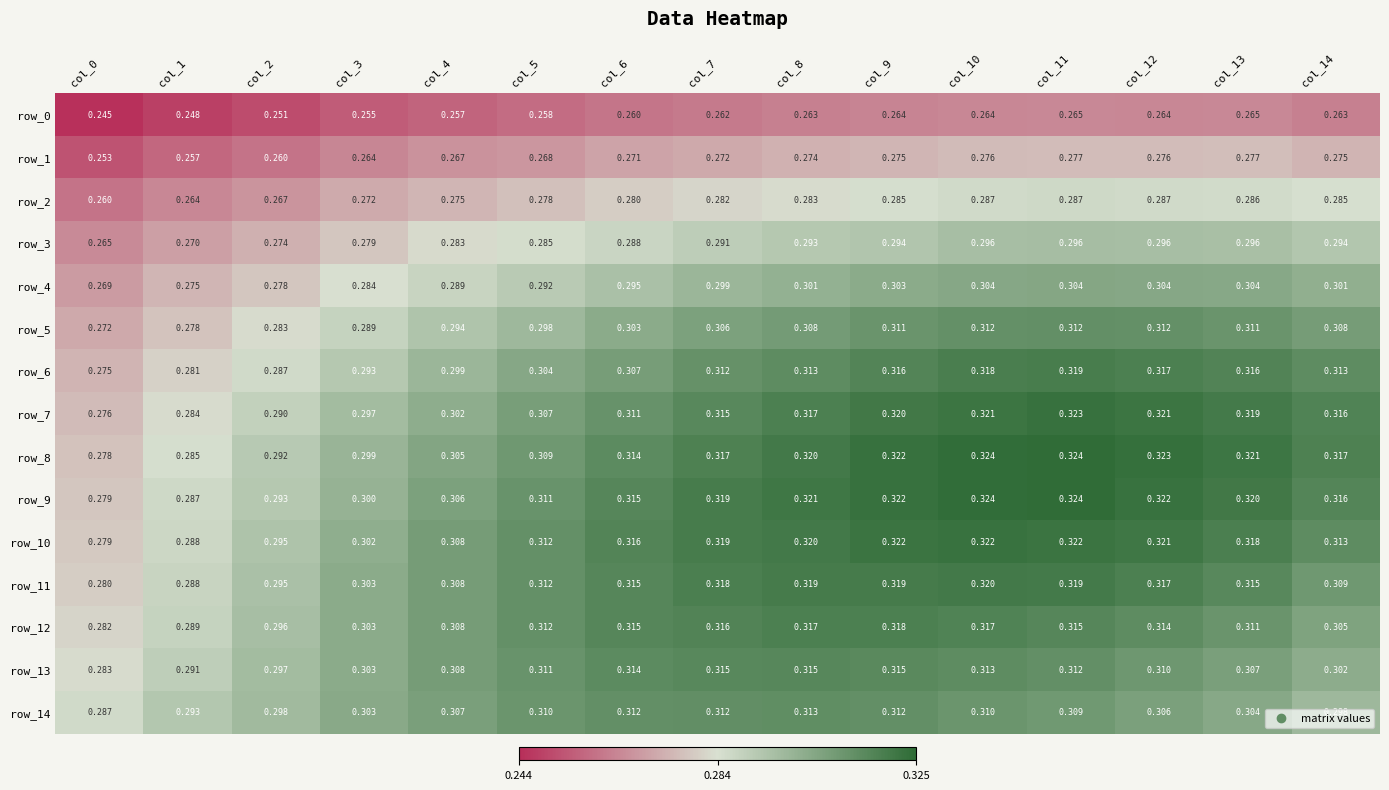

Is the value of row_9 at col_14 greater than the value of row_1 at col_1?

Yes